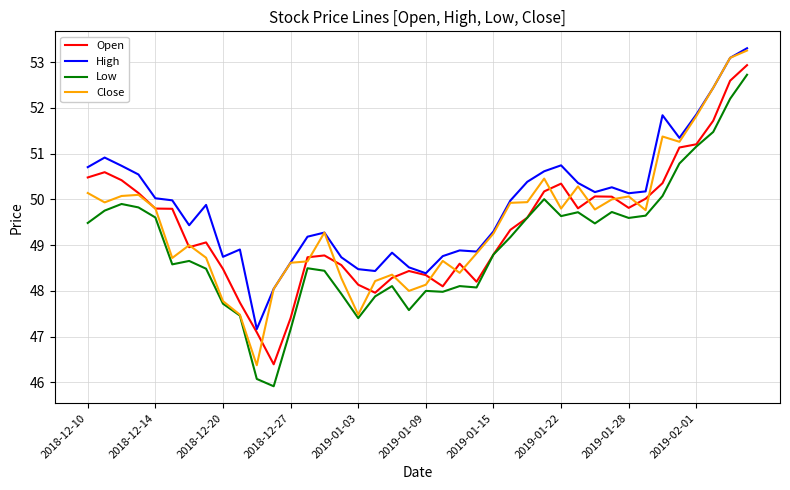

What is the highest value of the Low series?

52.7